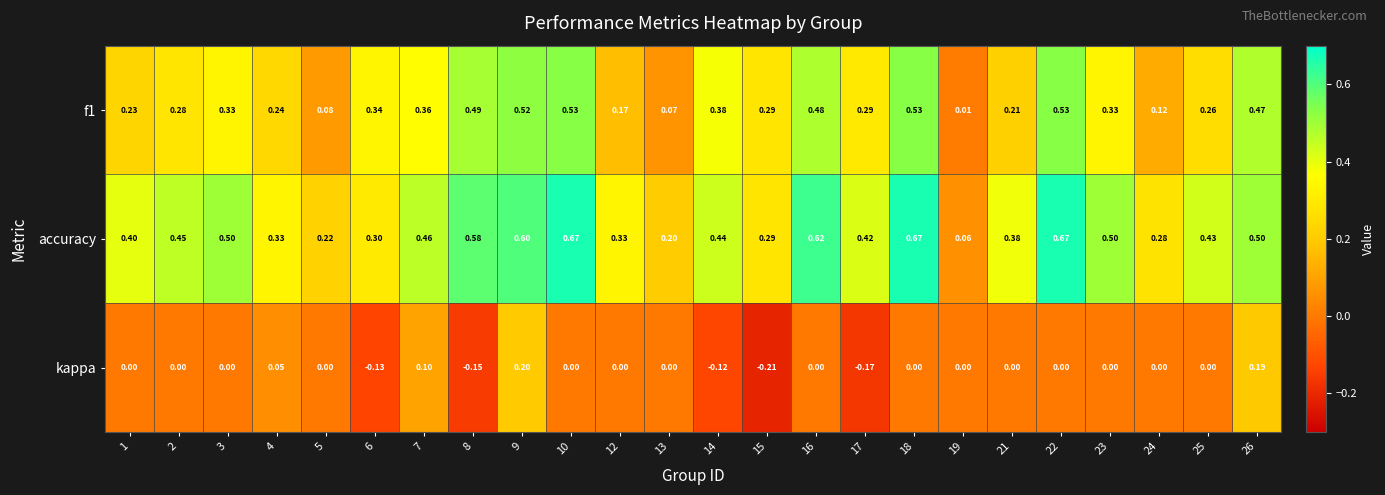

Which series has the widest spread of values?

accuracy